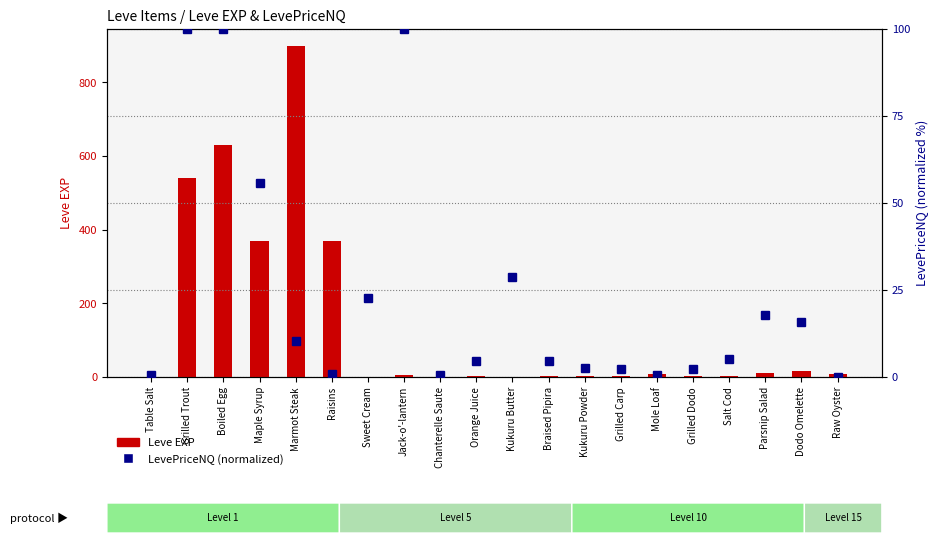

What are all the series names shown in the legend?

Leve EXP, LevePriceNQ (normalized)